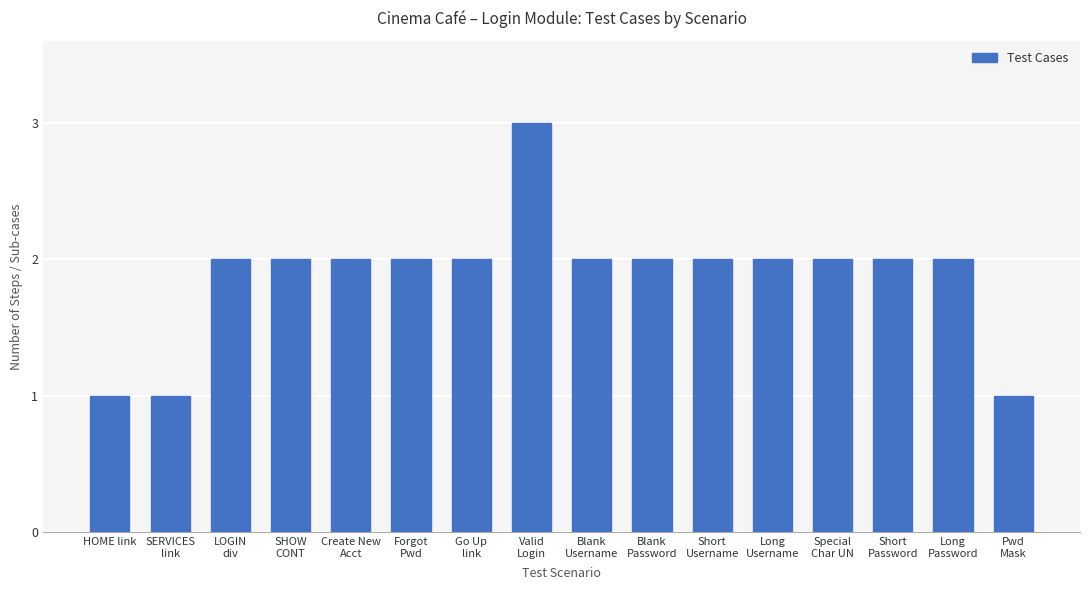

What is the difference between the second highest and second lowest values?

1